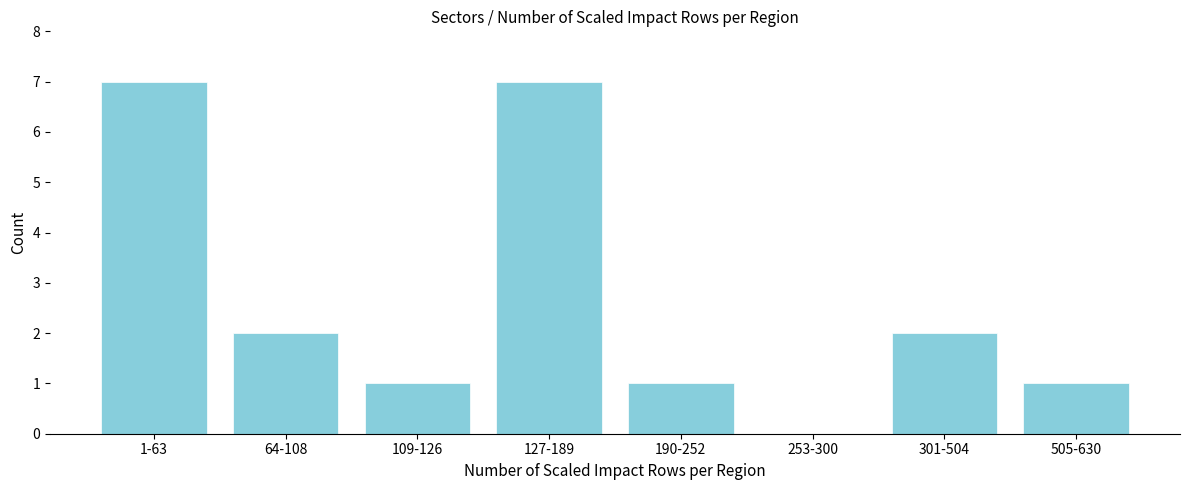

Reading left to right, transcribe all the data shown in this chart.

1-63=7	64-108=2	109-126=1	127-189=7	190-252=1	253-300=0	301-504=2	505-630=1